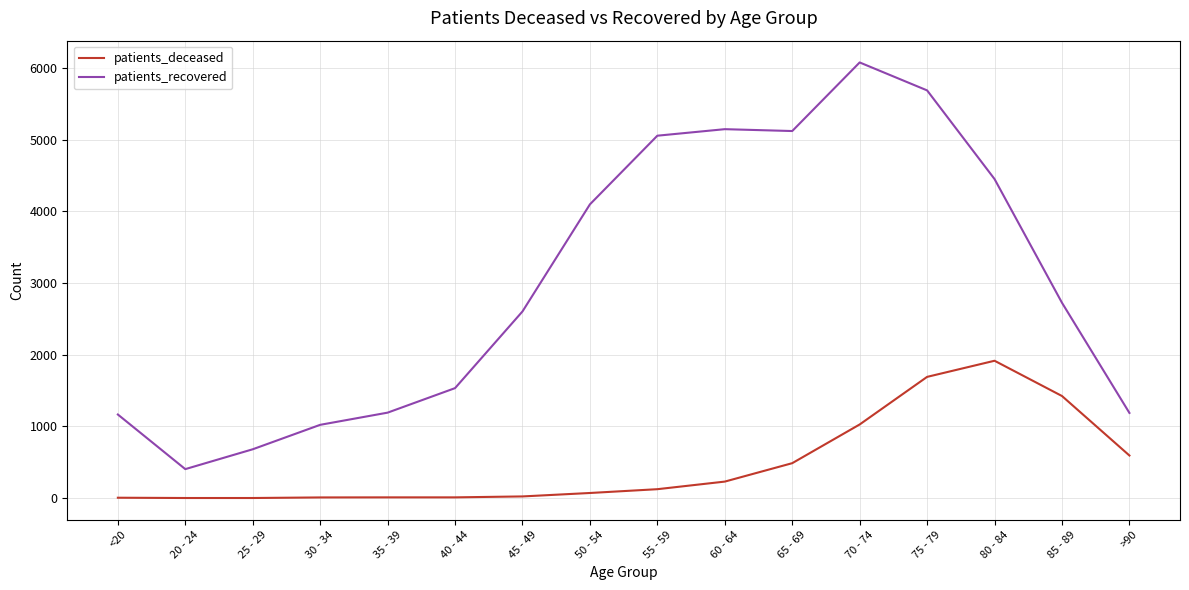

Does the chart have visible grid lines?

Yes